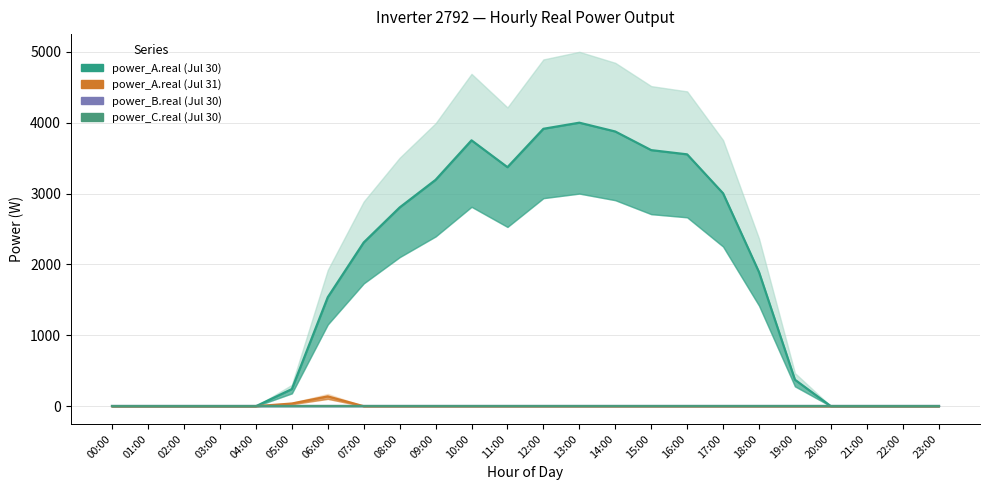

True or false: power_A.real (Jul 31) has a value of 0.0 at 18:00.

True